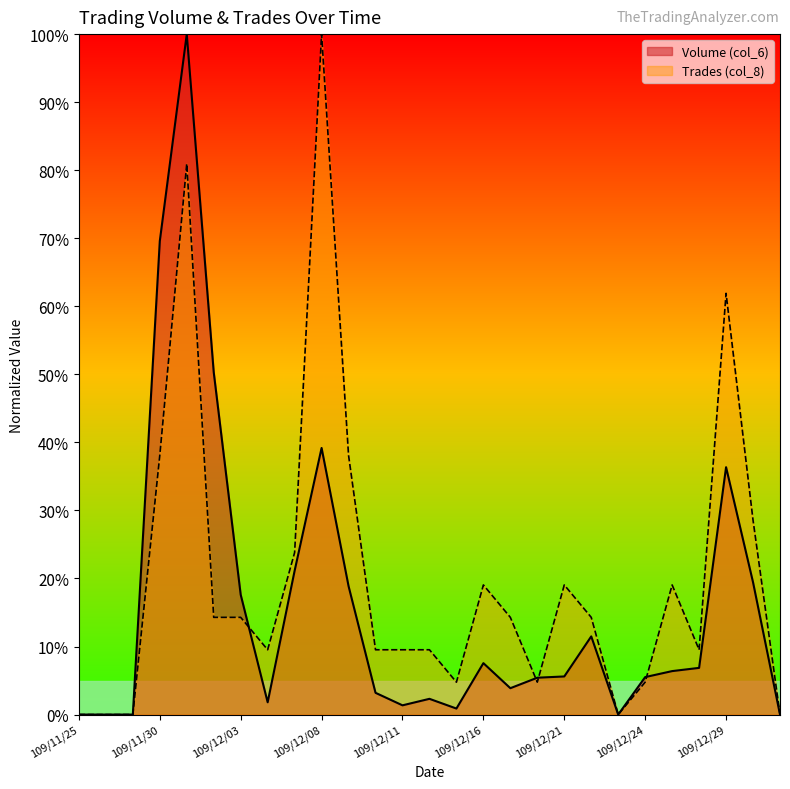

What is the difference between the Volume (col_6) values at 109/12/04 and 109/12/31?

1.8